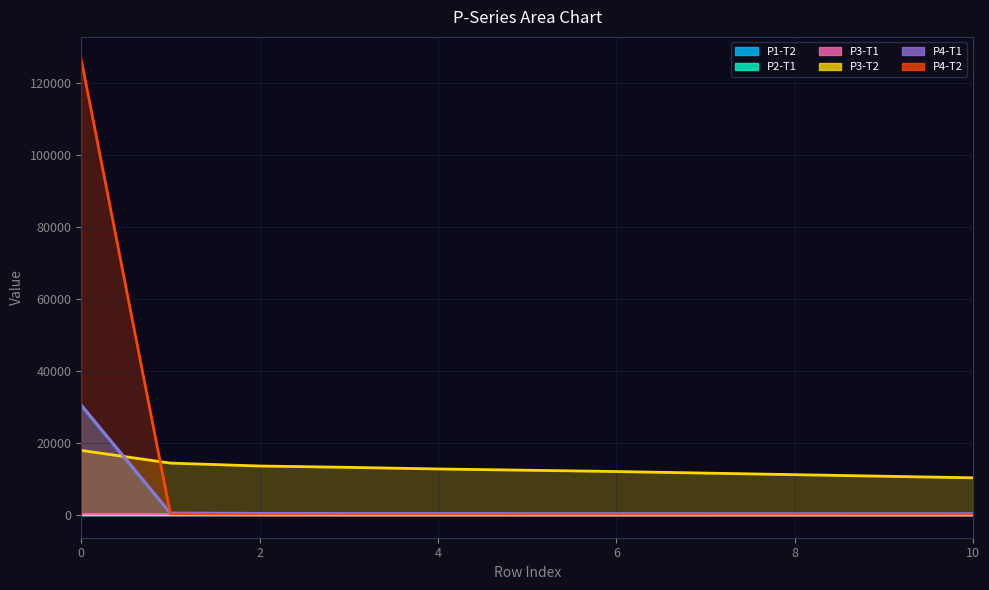

At how many categories does at least one series exceed 216?

11